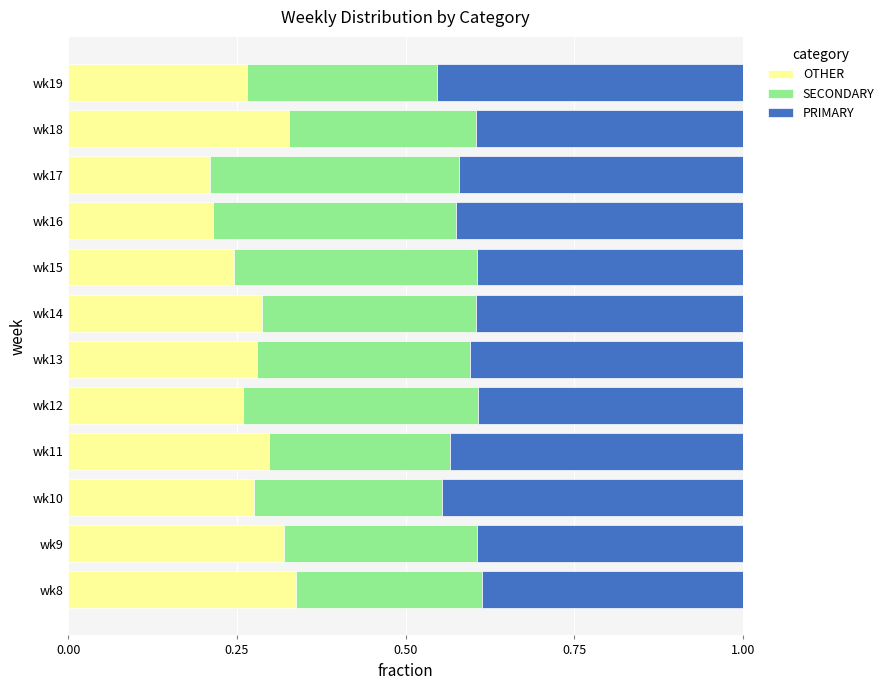

How many categories are shown in the chart?

12